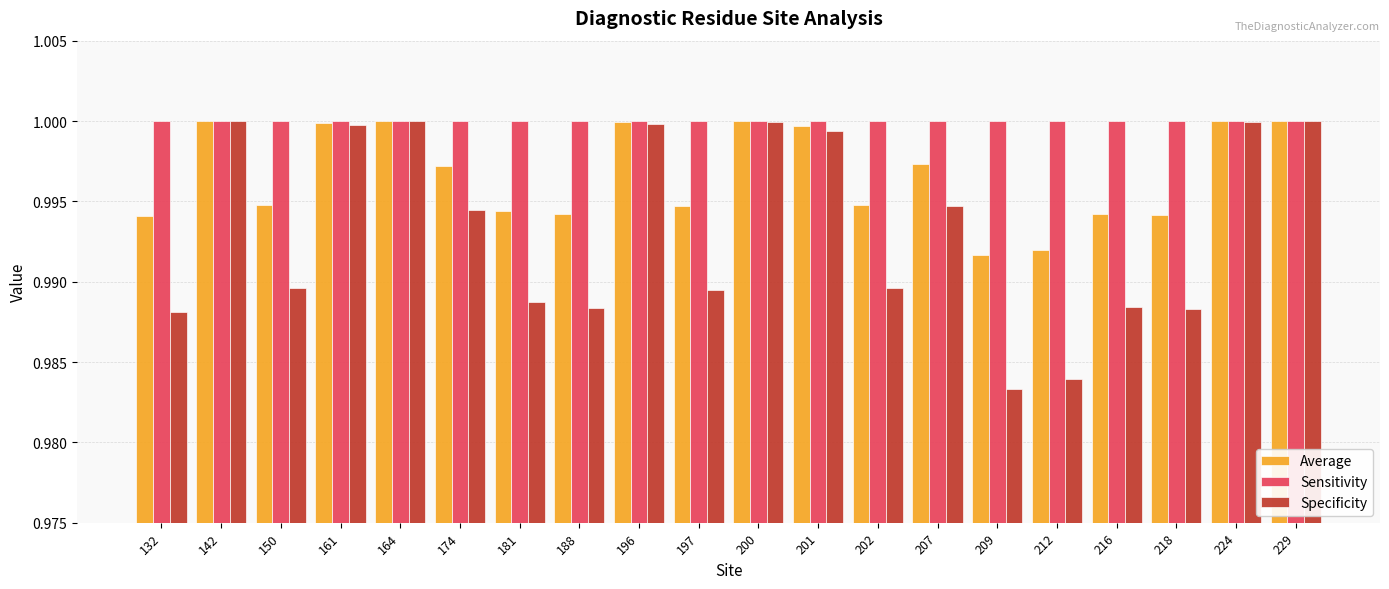

True or false: Sensitivity has a value of 1.0 at 224.

True